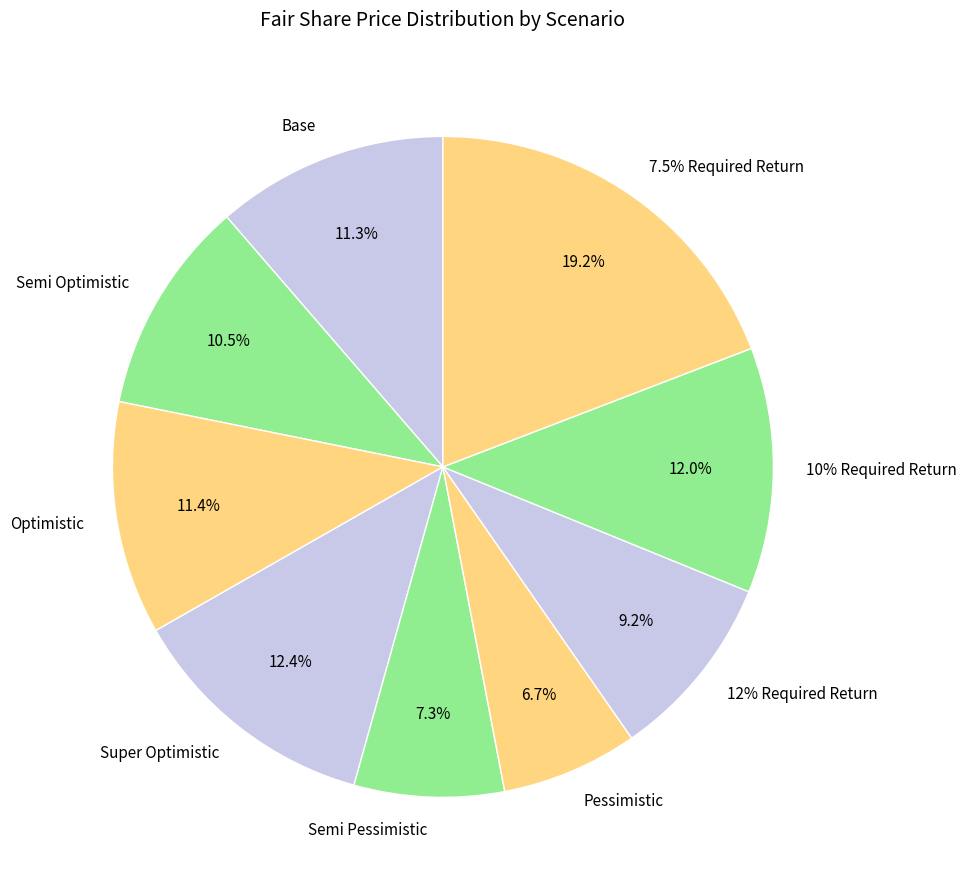

Which slice is the largest?

7.5% Required Return